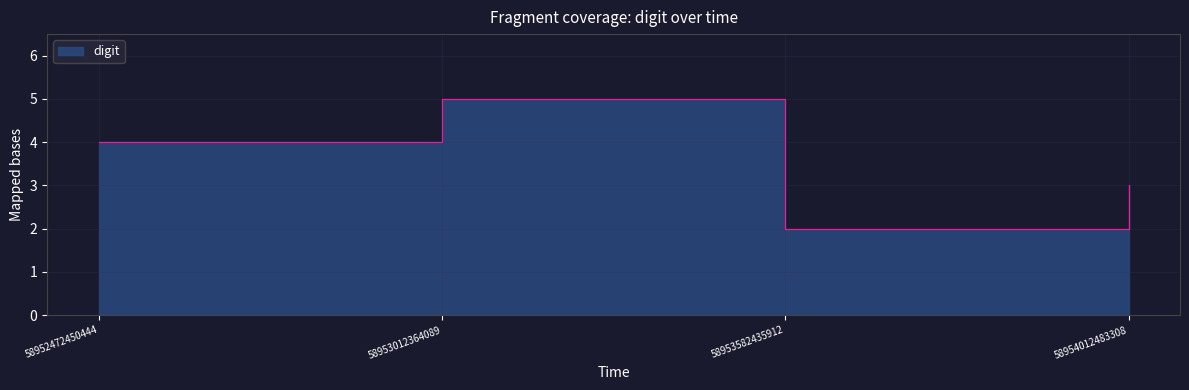

Where does the data first go above 4?

58953012364089